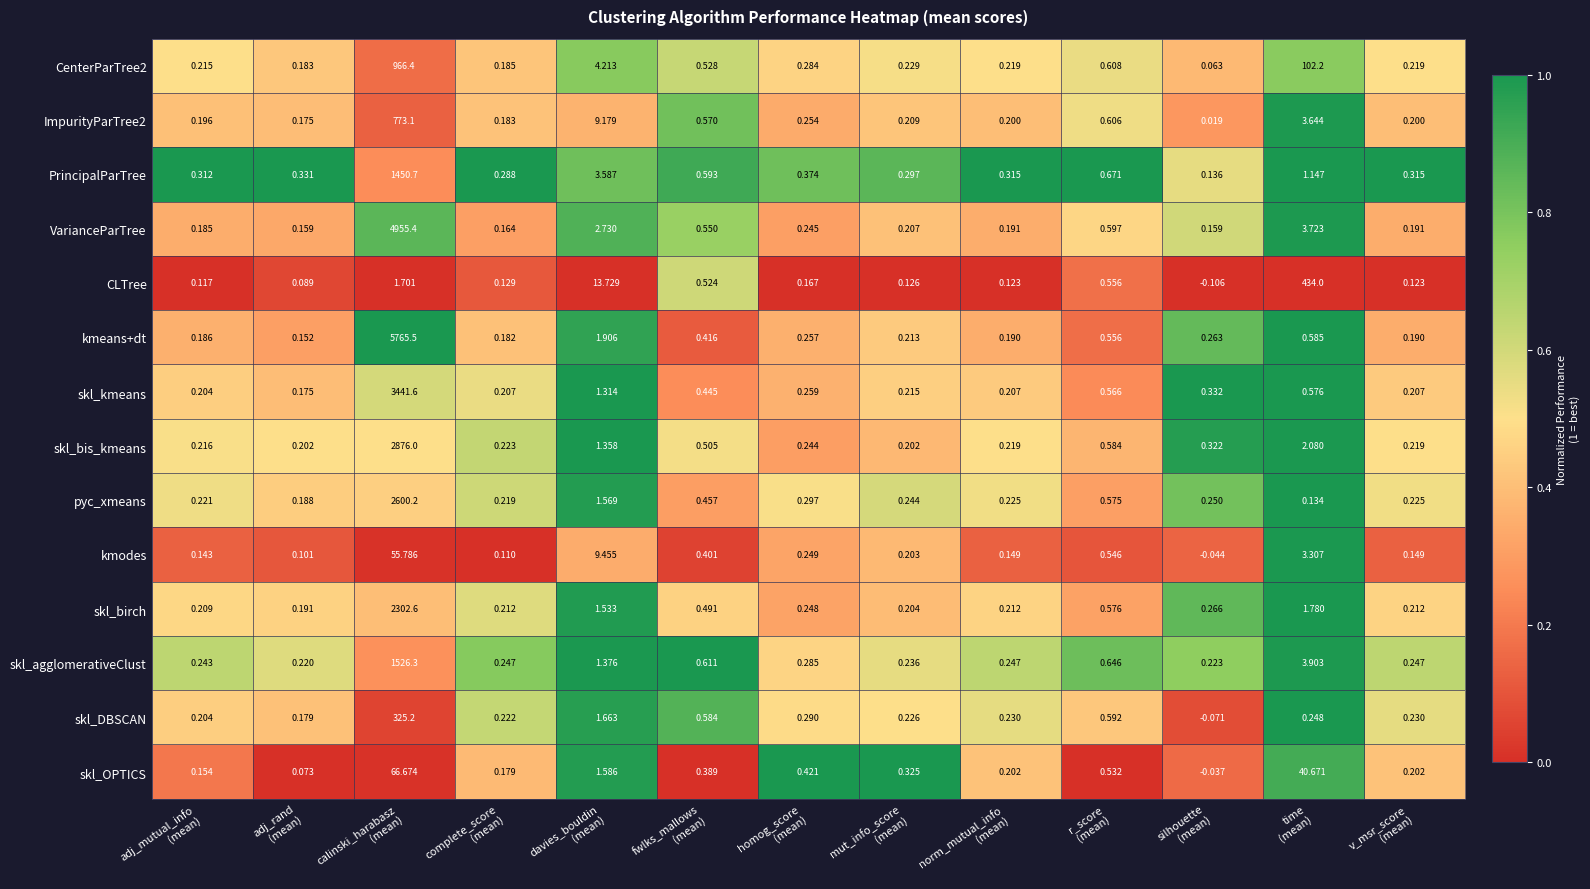

Which series has the largest total across all categories?

kmeans+dt